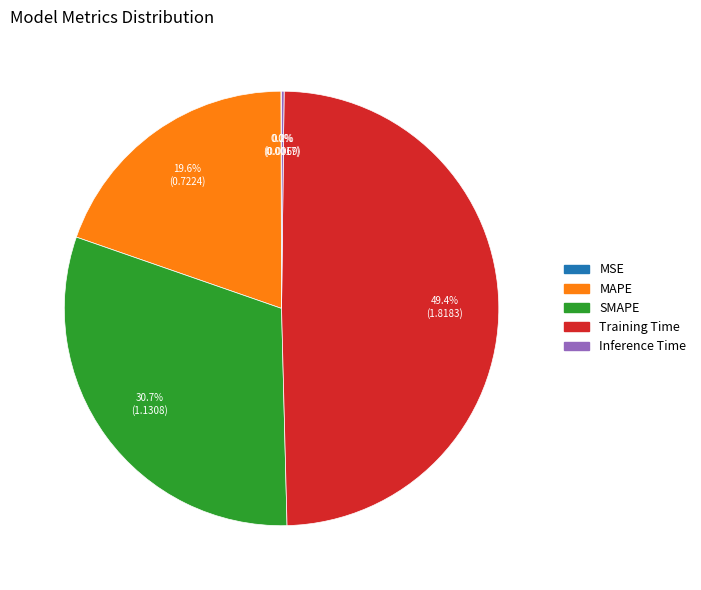

What is the largest slice in the pie chart?

Training Time